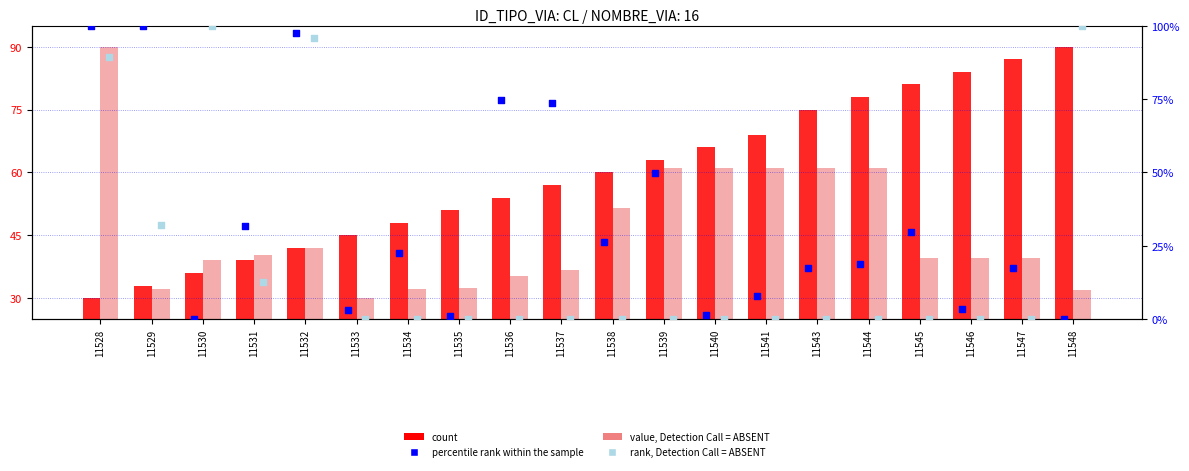

Which series has the largest total across all categories?

count